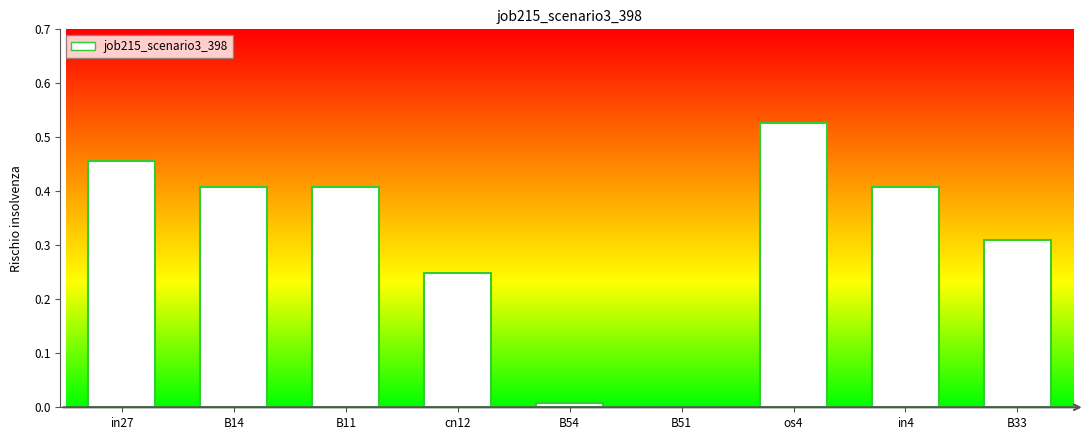

Which label corresponds to the largest value in the chart?

os4